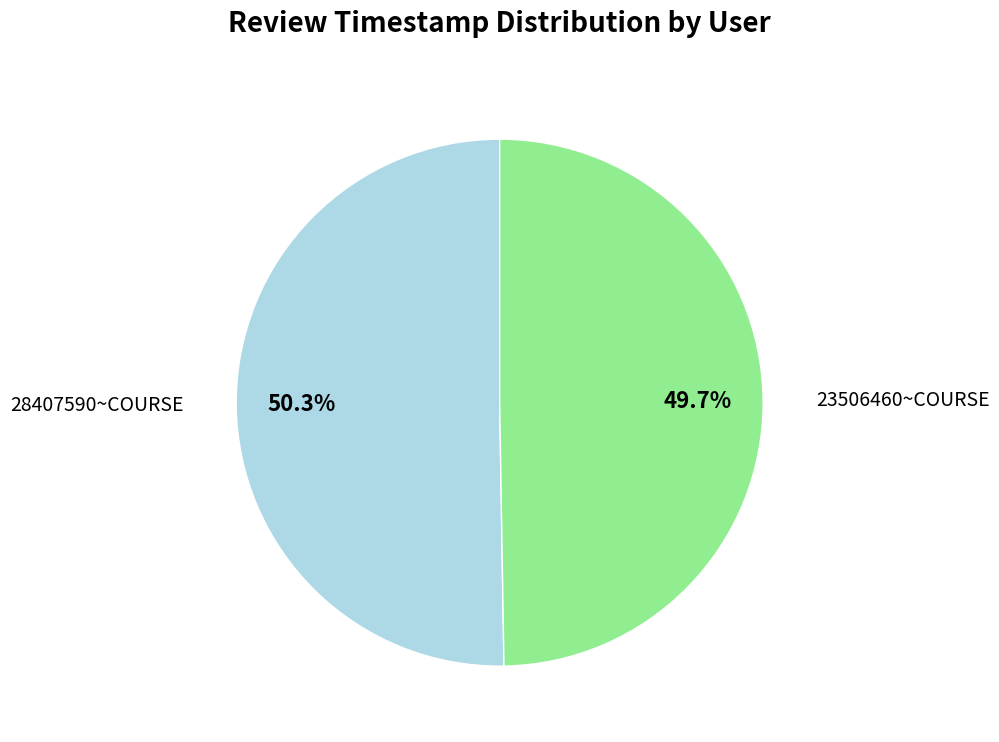

To the nearest percent, what is the average slice percentage?

50%